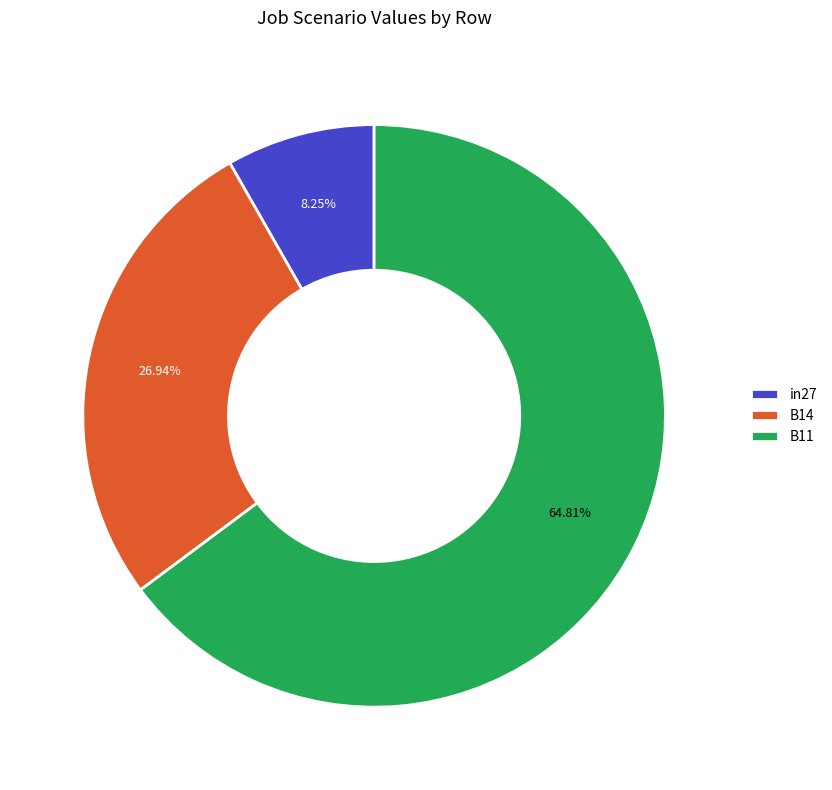

To the nearest percent, what is the difference between the largest and smallest slice percentages?

57%